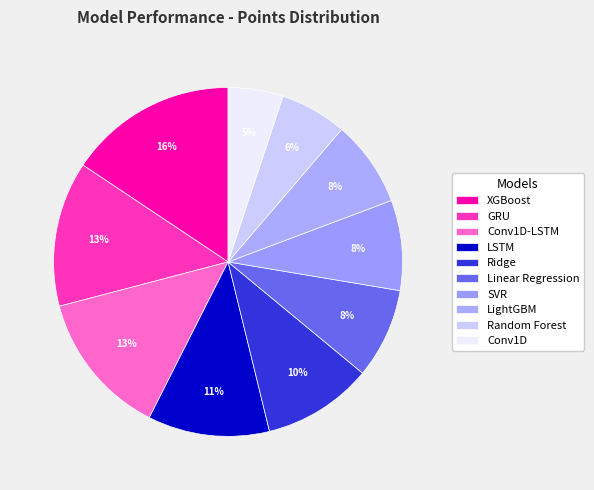

The Linear Regression slice represents 23% of the pie. True or false?

False